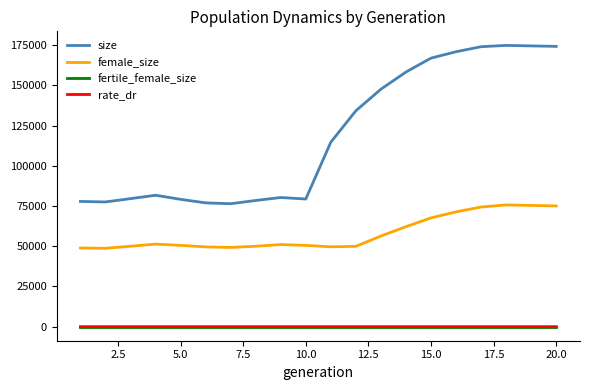

True or false: rate_dr and size cross at least once.

False